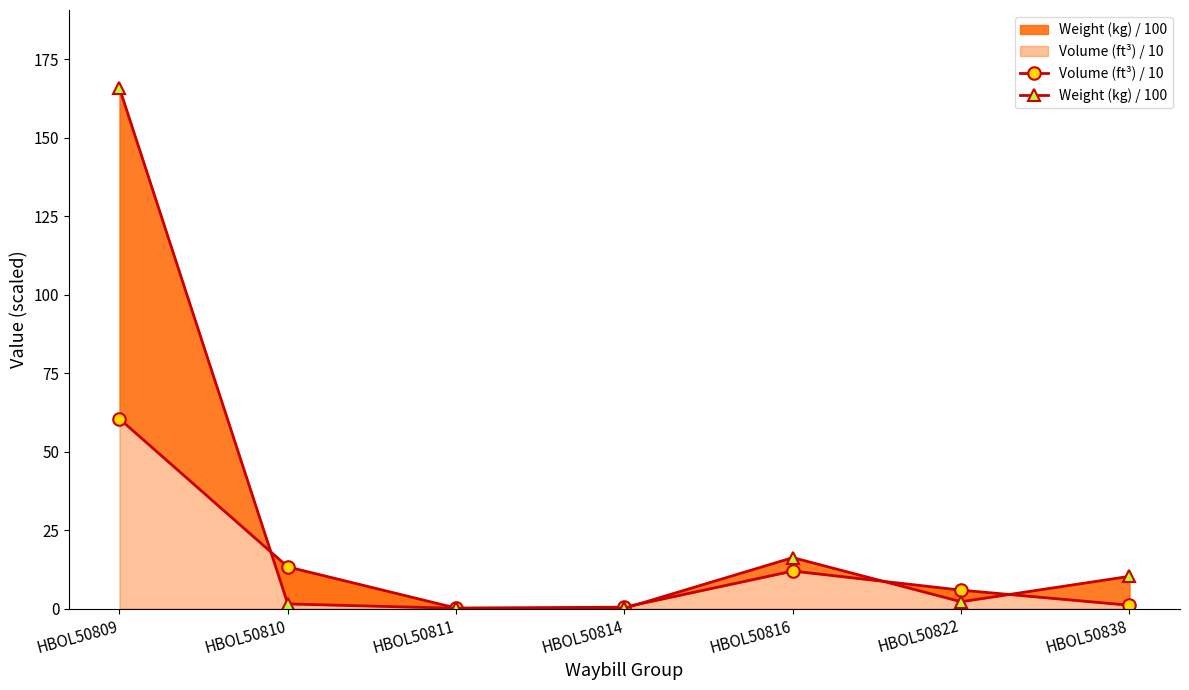

What is the sum of all Weight (kg) / 100 values?

196.5